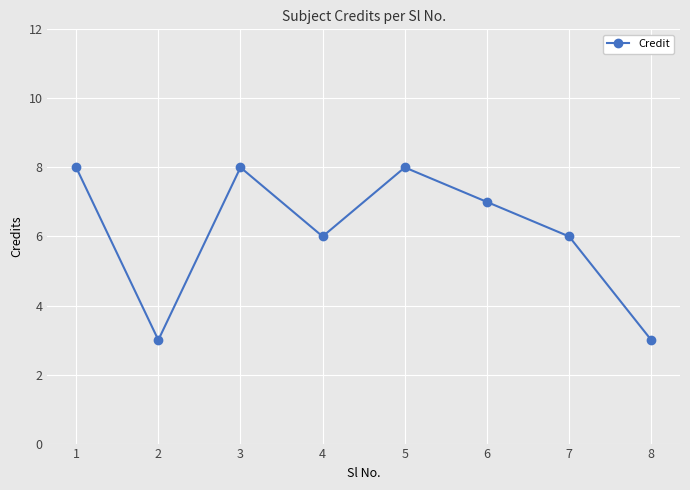

What is the change in value from 3 to 8?

-5